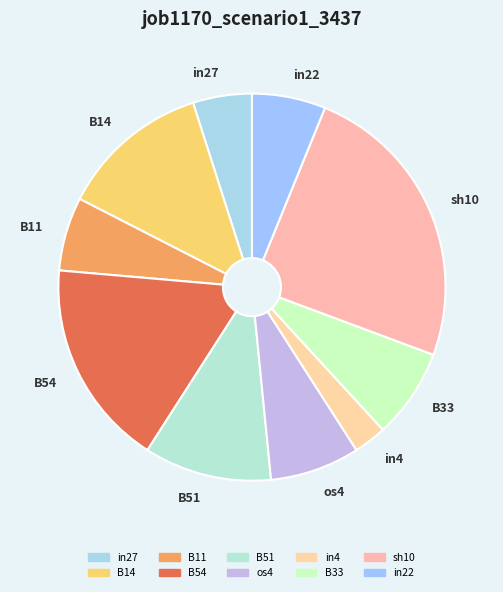

Between sh10 and in22, which is larger?

sh10